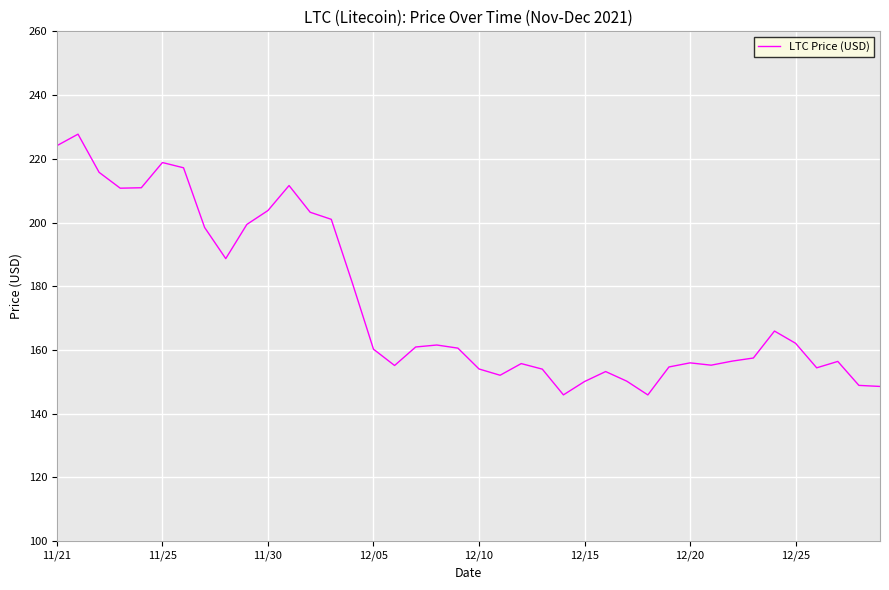

How many lines are shown in the chart?

1